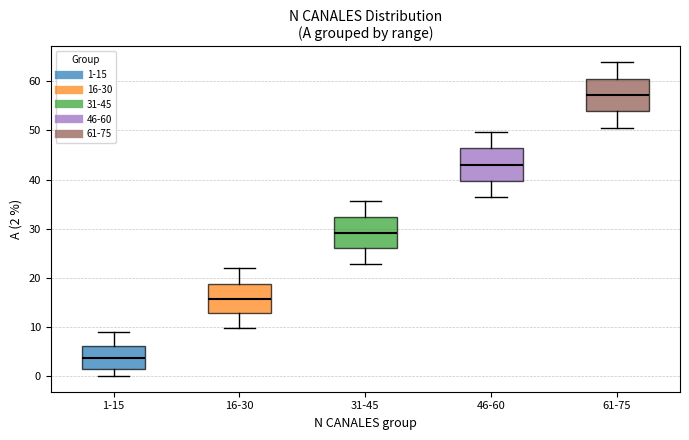

Where does the upper whisker of the box for 46-60 end on the y-axis? The values are not printed on the chart, so give them approximately, as read against the axis.

50